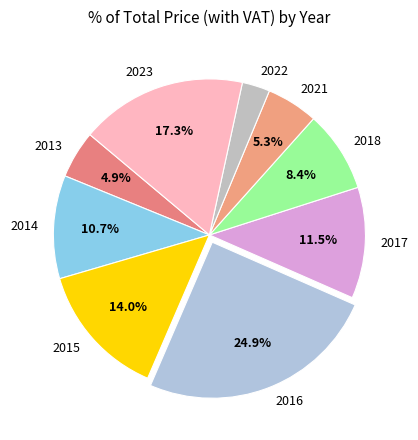

The 2013 slice represents 5% of the pie. True or false?

True